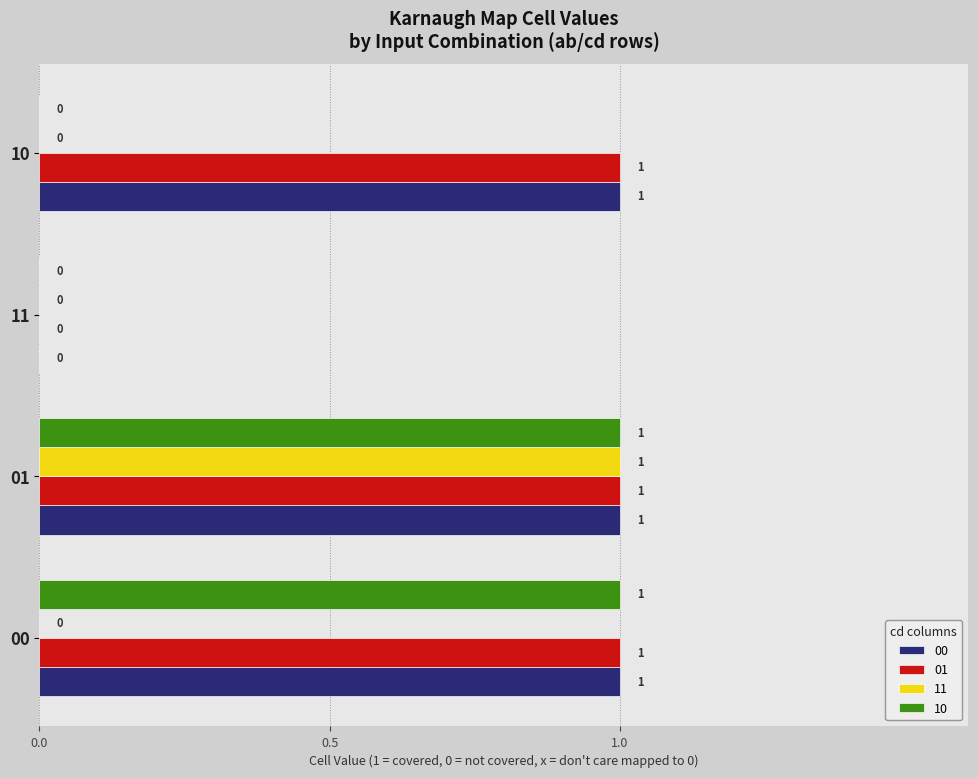

How many values in the 11 series exceed 0?

1